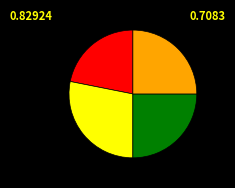

Is there a majority slice in this chart?

No